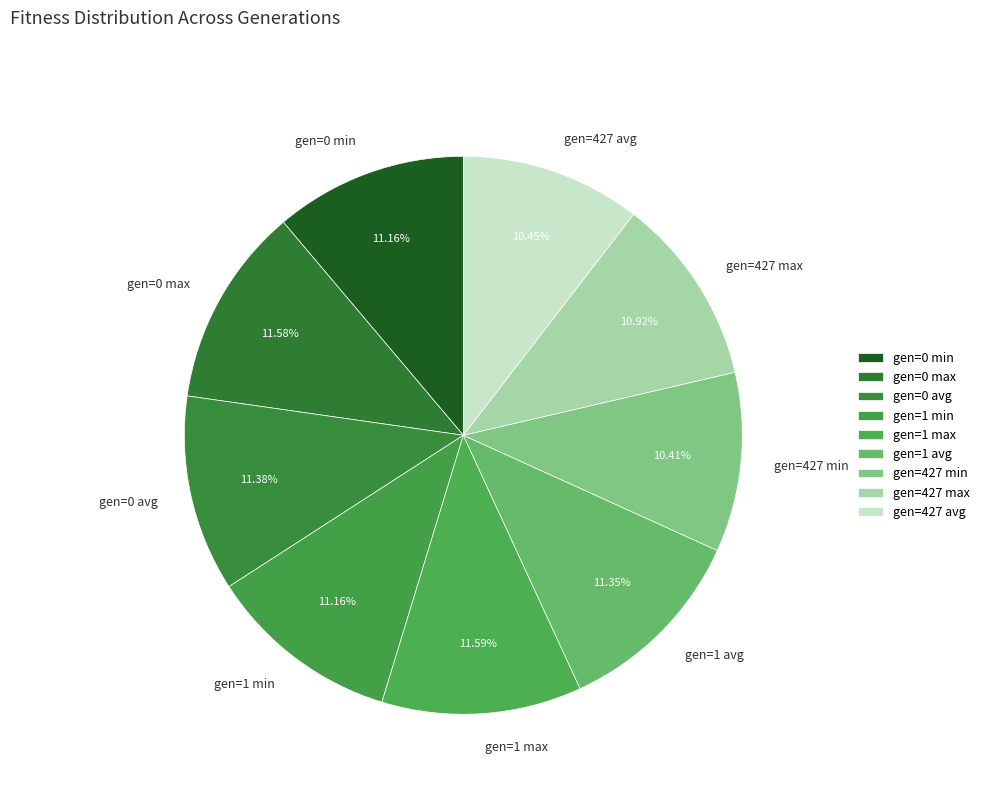

The gen=0 avg slice represents 2% of the pie. True or false?

False